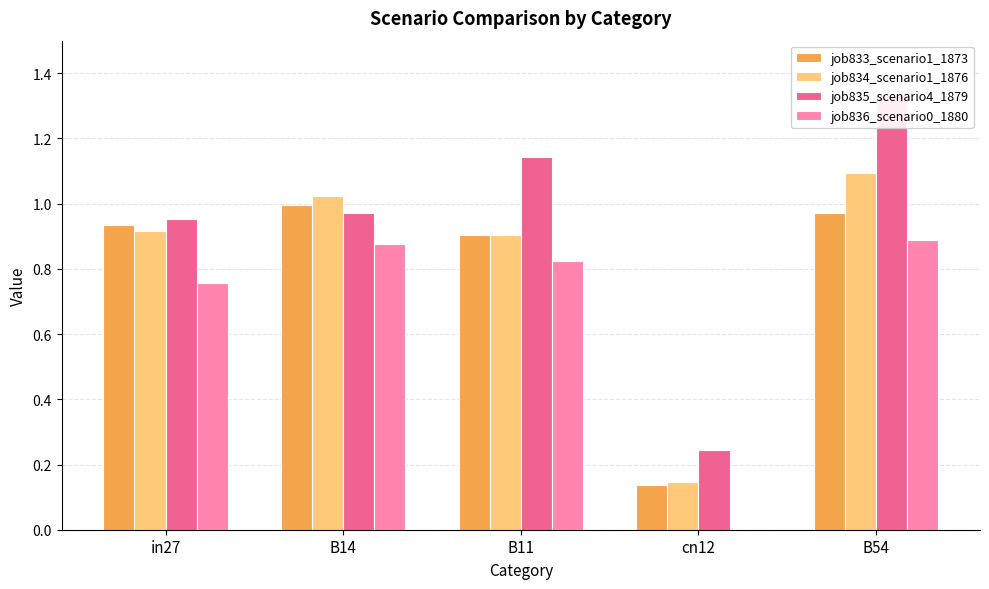

What position from the right is B14?

4